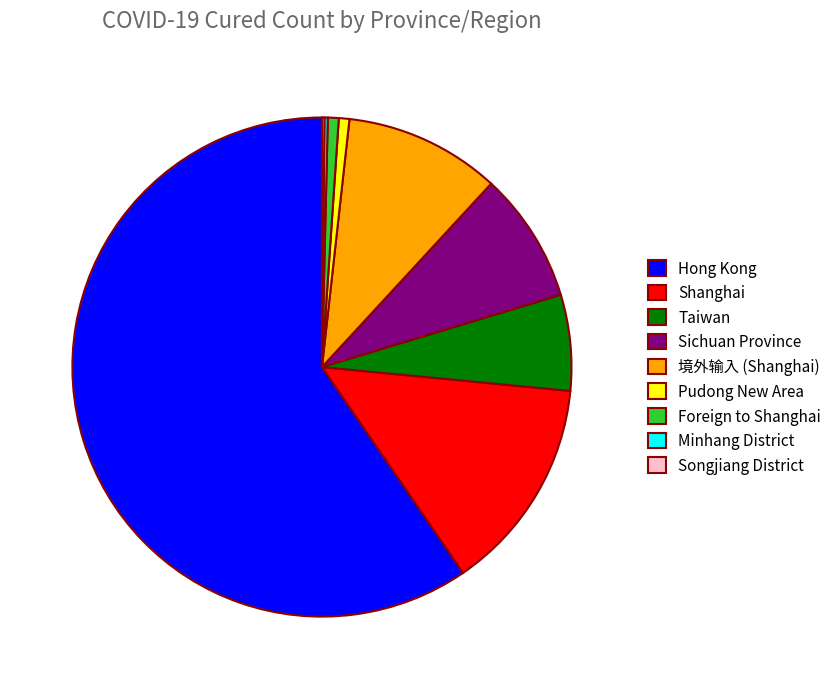

Do 境外输入 (Shanghai) and Taiwan together represent more than half of the pie?

No